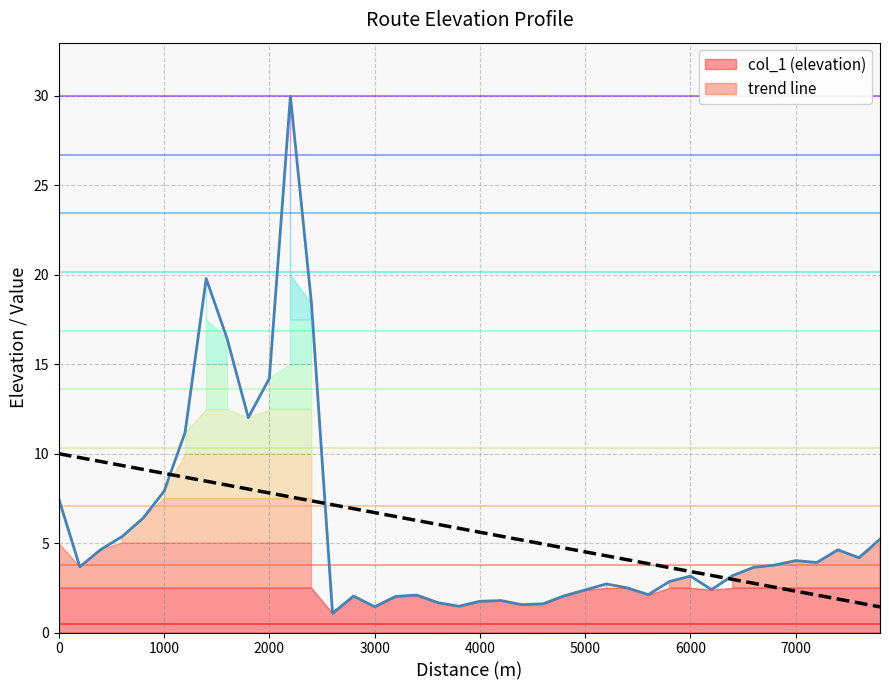

What is the maximum value for trend line?

10.0